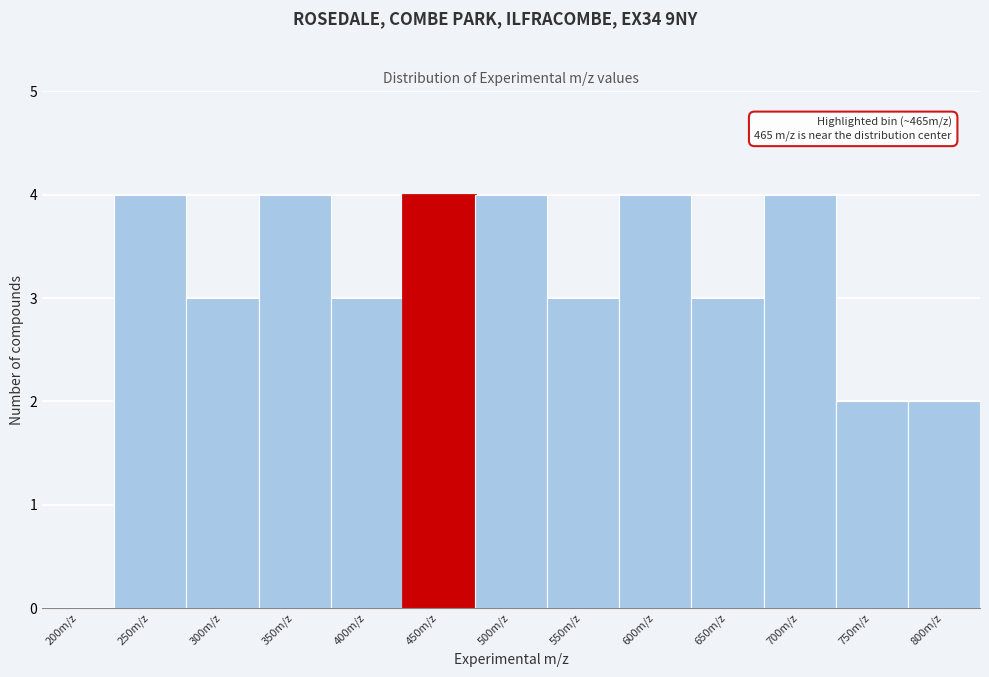

Reading left to right, what are all the values shown in this chart?

200m/z=0	250m/z=4	300m/z=3	350m/z=4	400m/z=3	450m/z=4	500m/z=4	550m/z=3	600m/z=4	650m/z=3	700m/z=4	750m/z=2	800m/z=2